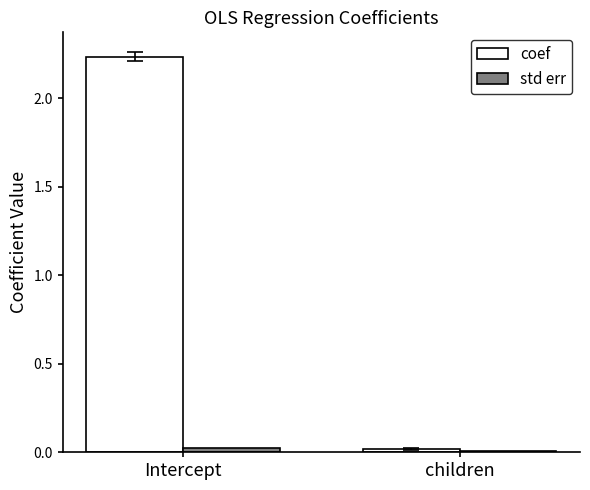

How many data points in coef are above 2?

1